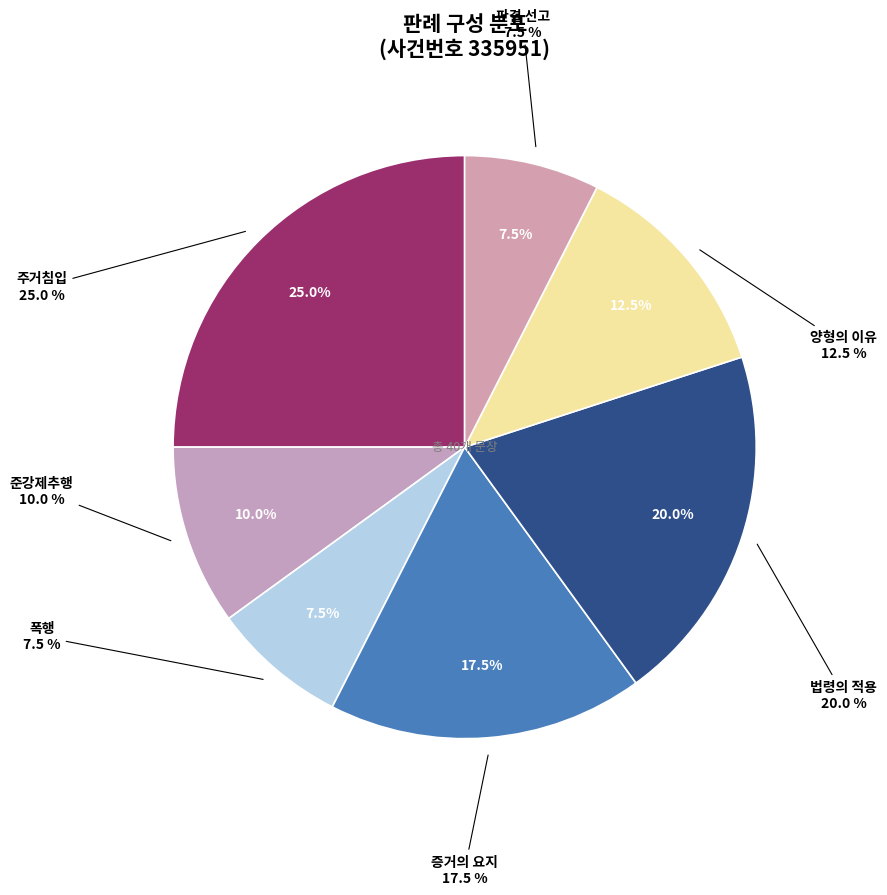

Combined, do 양형의 이유 and 판결 선고 account for over 50%?

No